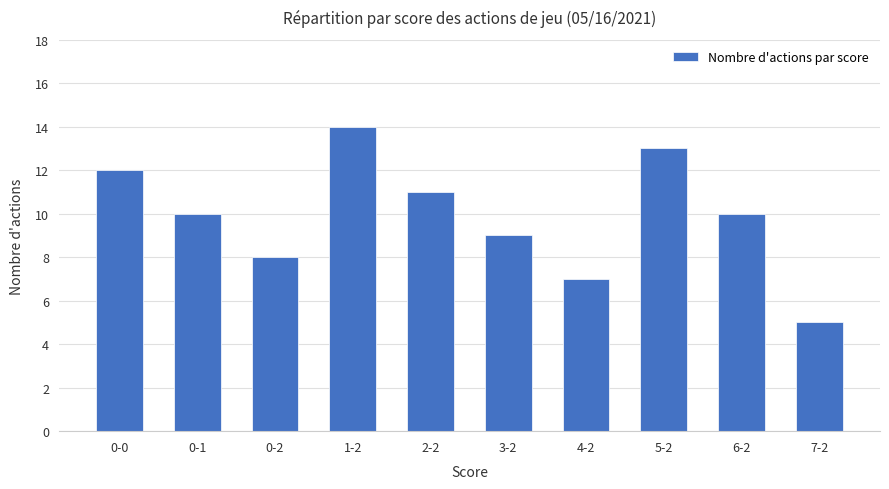

How many categories are shown in the chart?

10